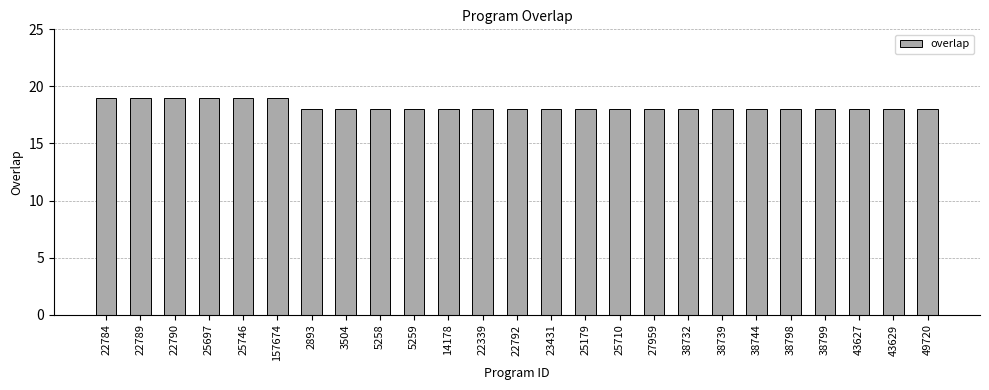

True or false: the data shows 4 at 14178.

False